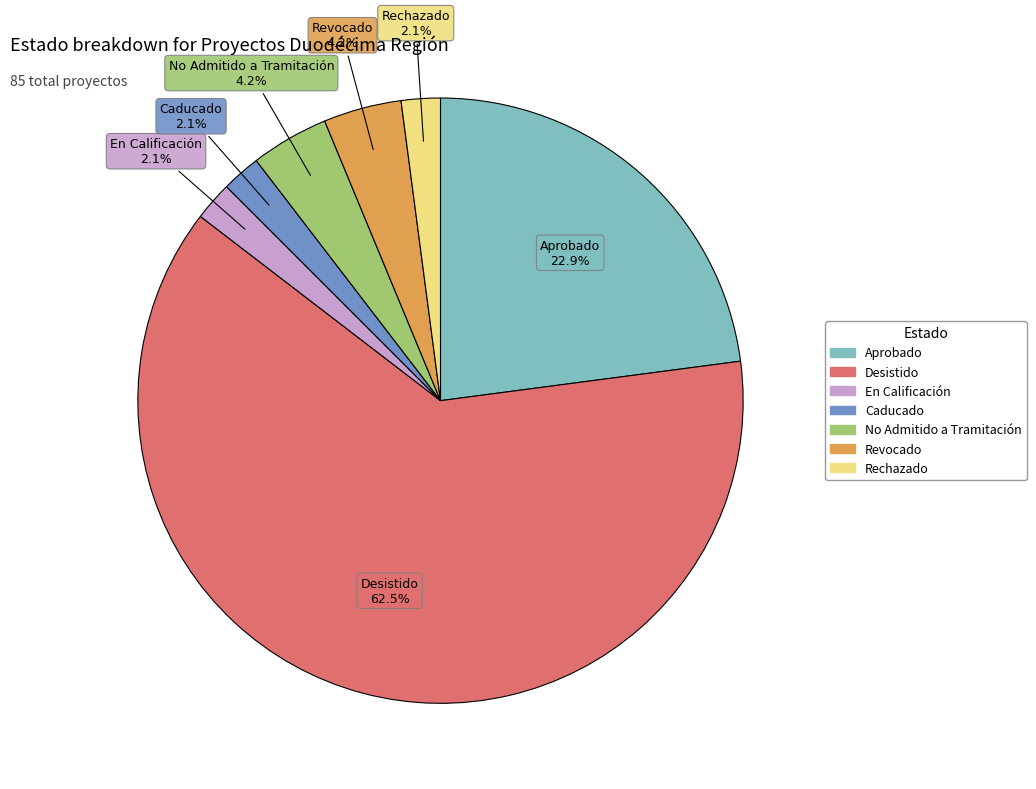

To the nearest percent, what is the combined percentage of En Calificación and Rechazado?

4%